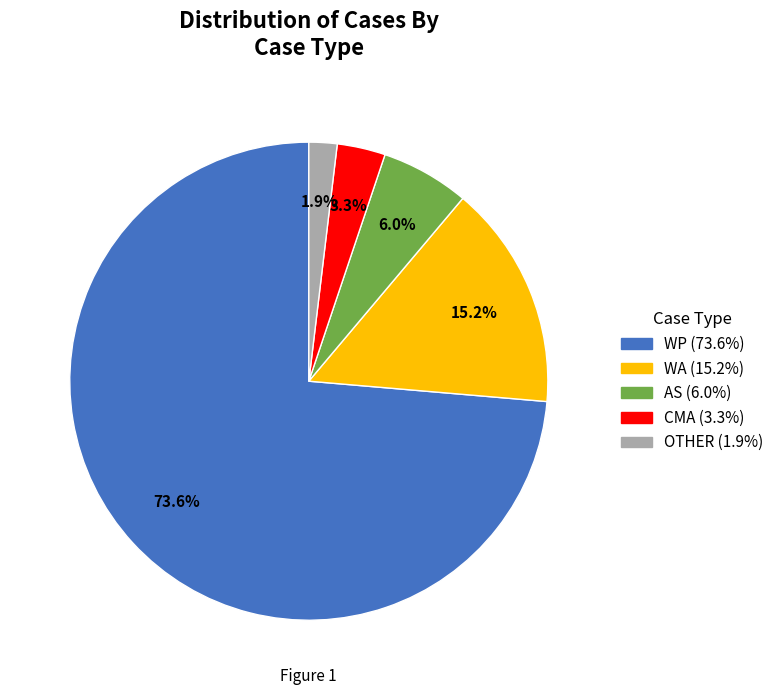

The WP slice represents 60% of the pie. True or false?

False